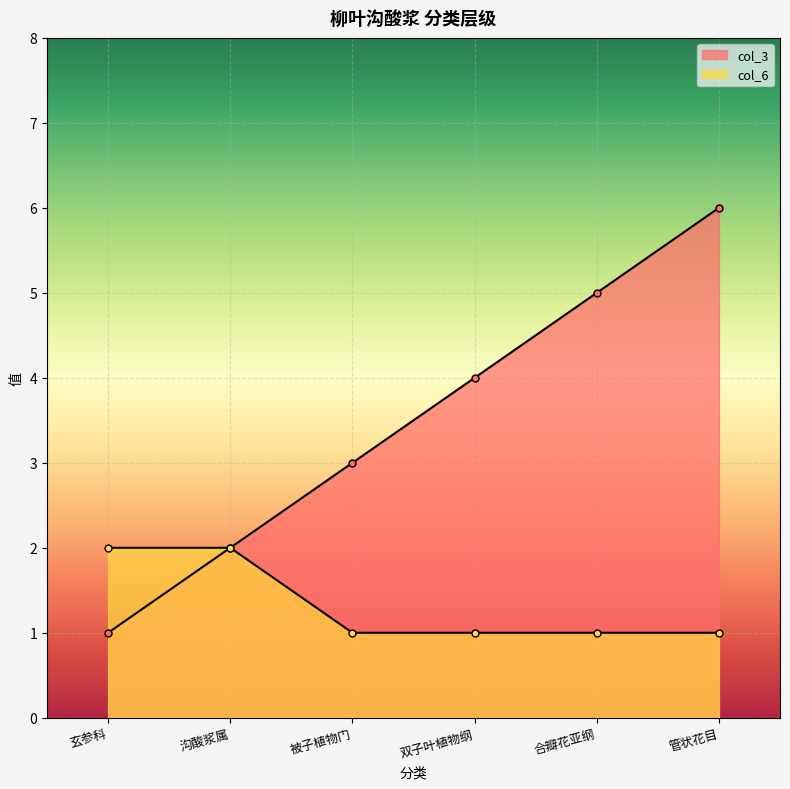

True or false: col_6 and col_3 cross at least once.

False